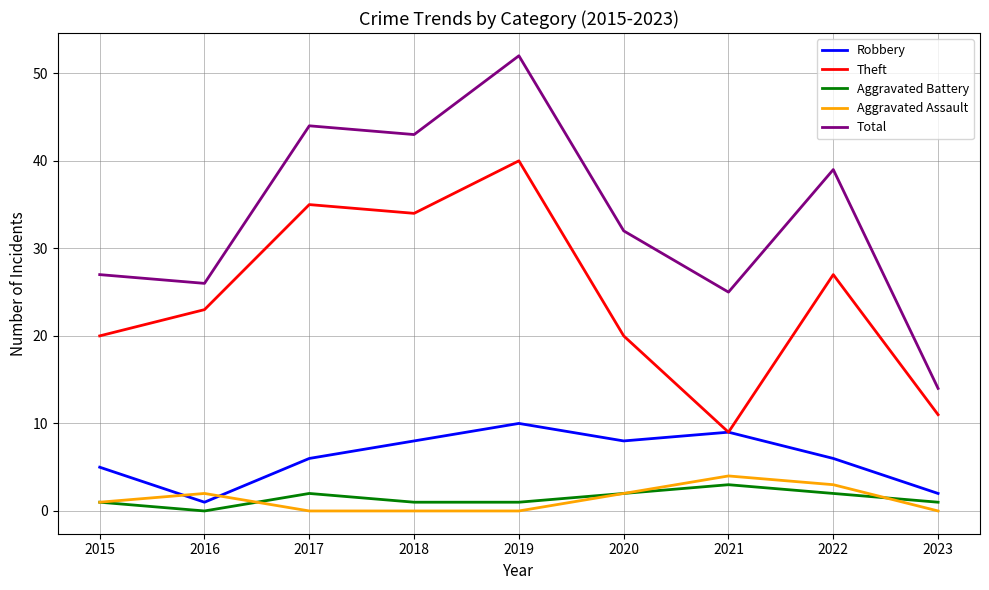

What is the sum of all Aggravated Assault values?

12